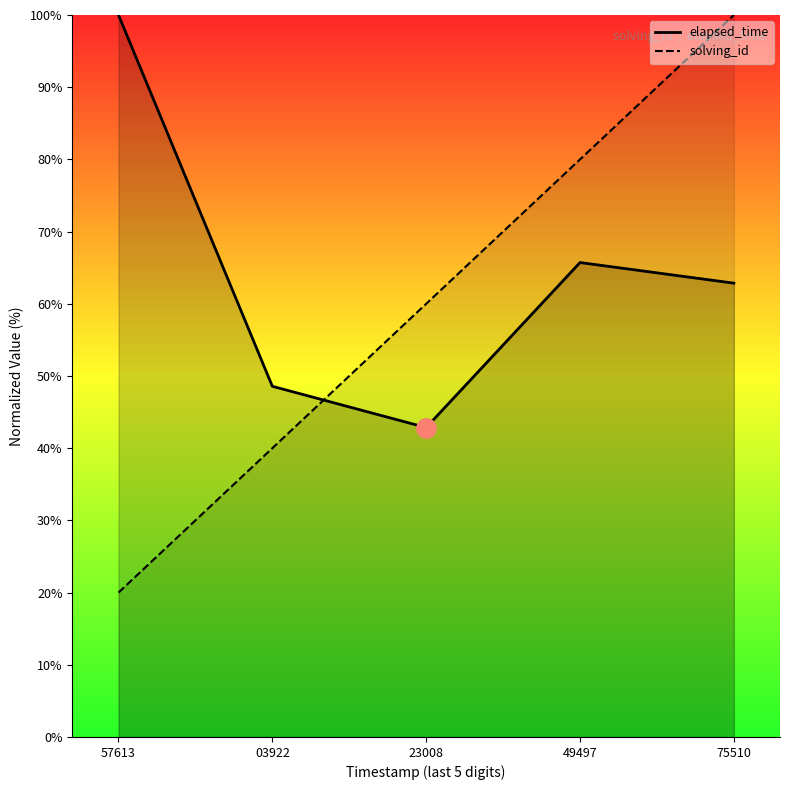

Where is solving_id nearest to the value 60?

23008